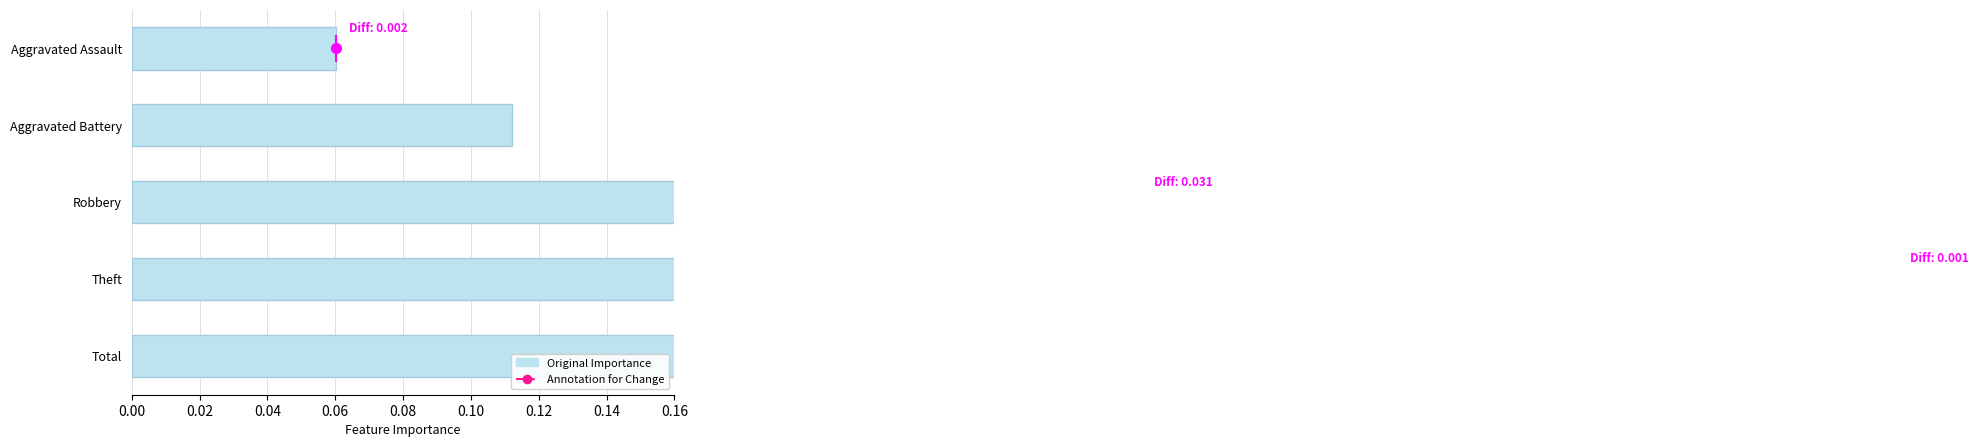

What is the average value?

0.4